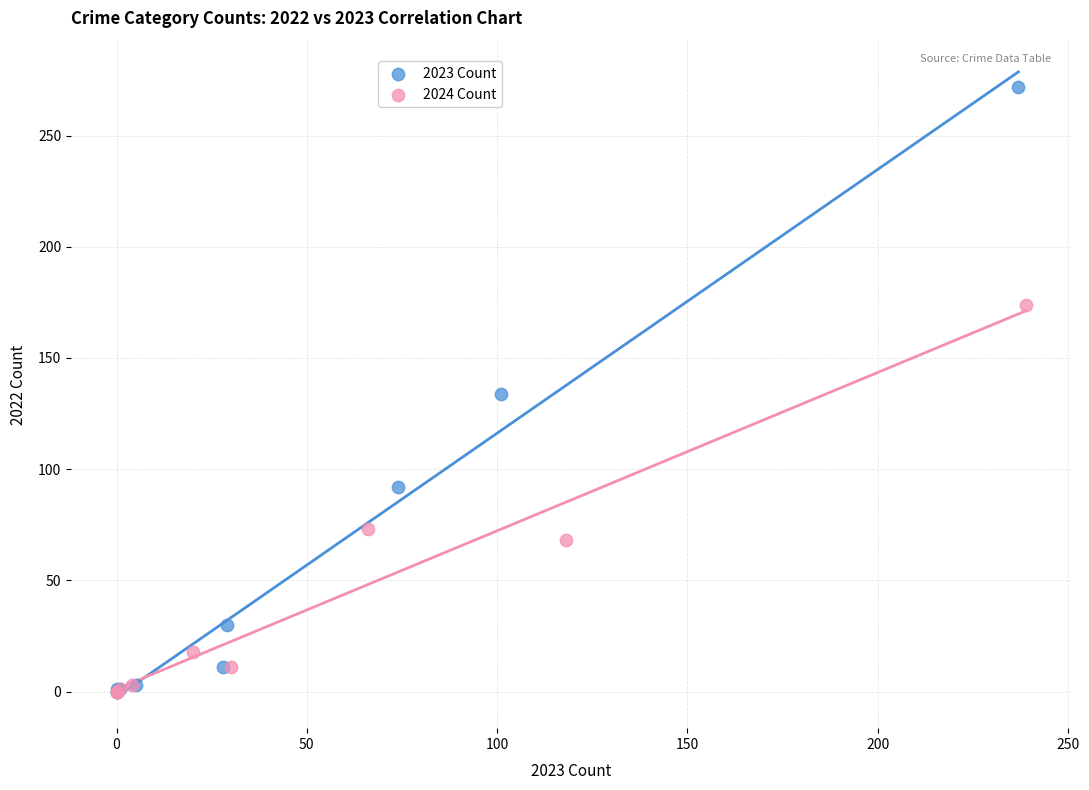

Which series contains the highest Y value?

2023 Count